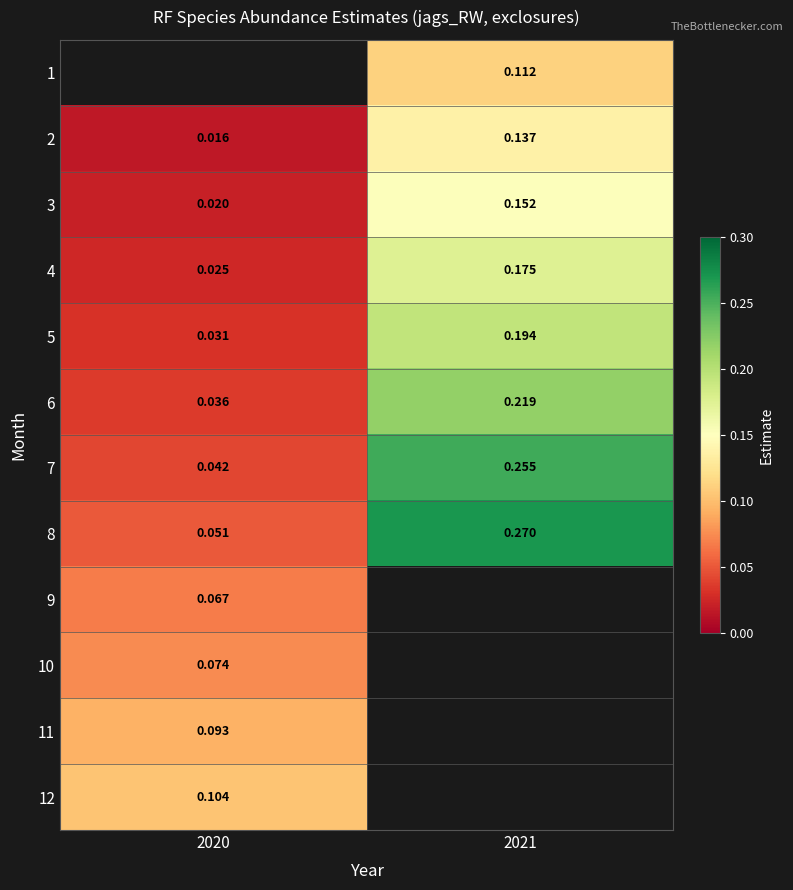

How many positive values does the 11 series have?

1